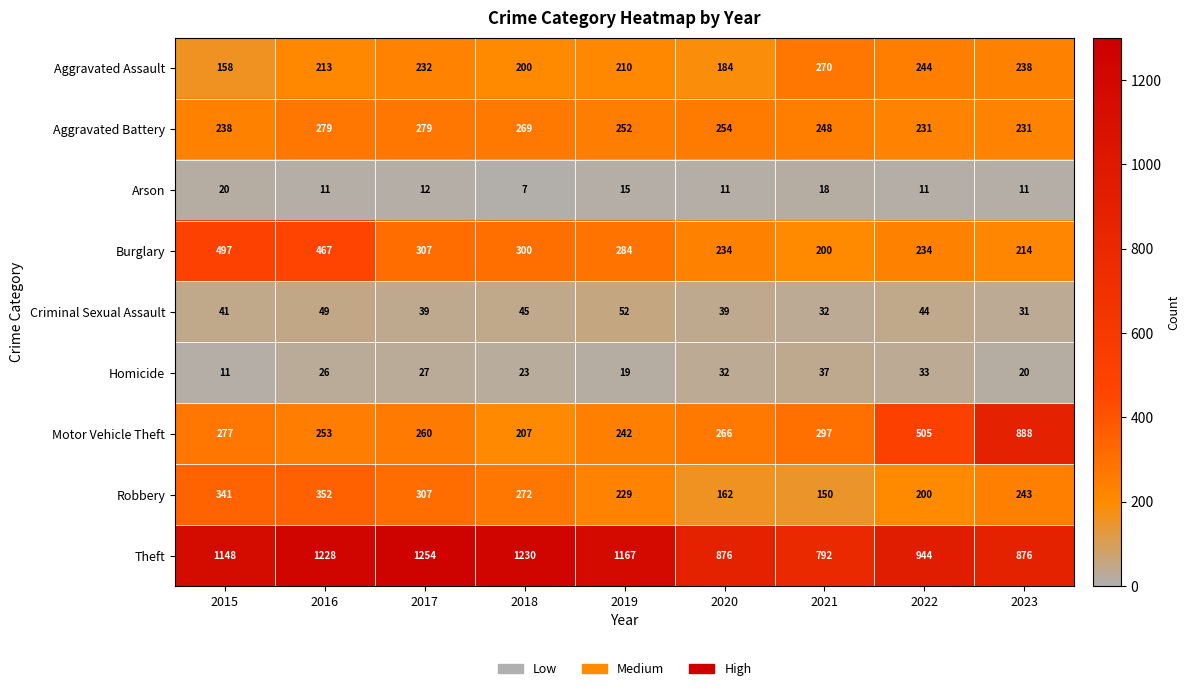

Between 2019 and 2023, which series saw the biggest shift?

Motor Vehicle Theft